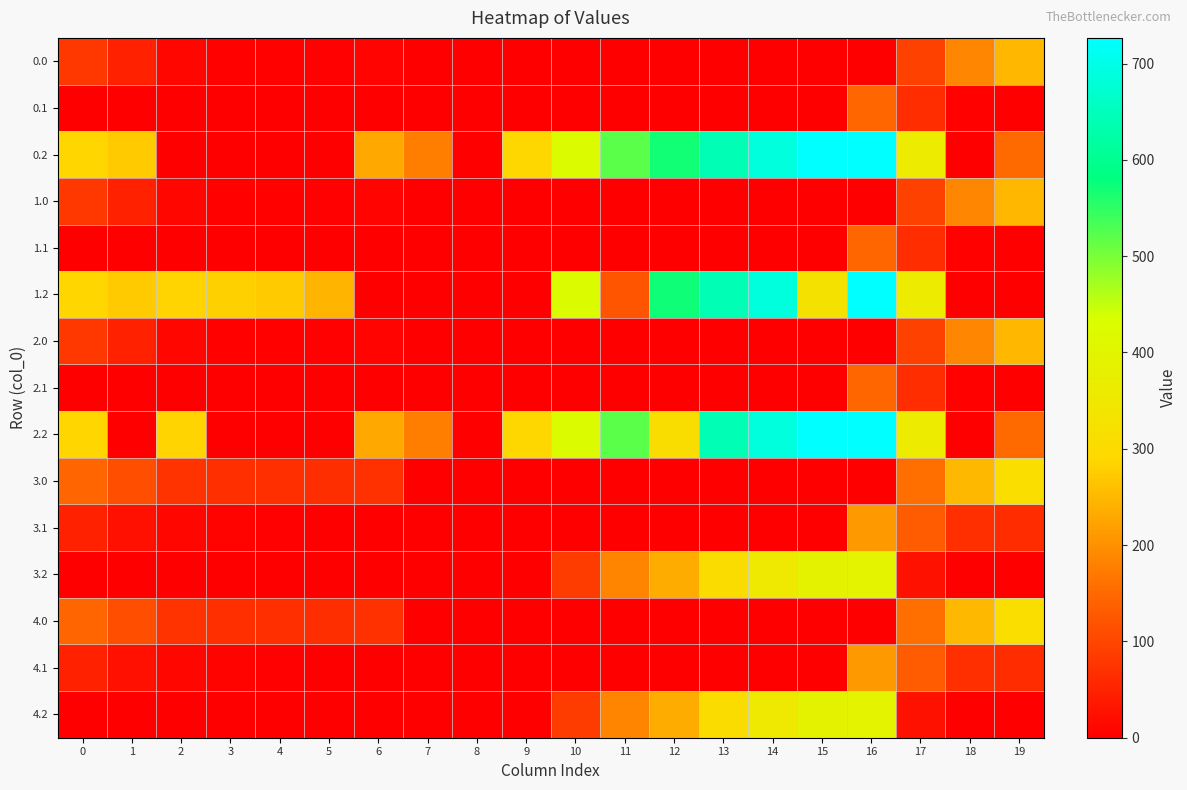

What is the greatest value displayed?

726.6